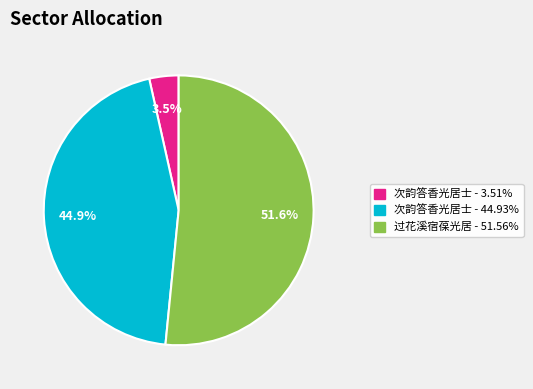

Does any single category account for the majority?

Yes